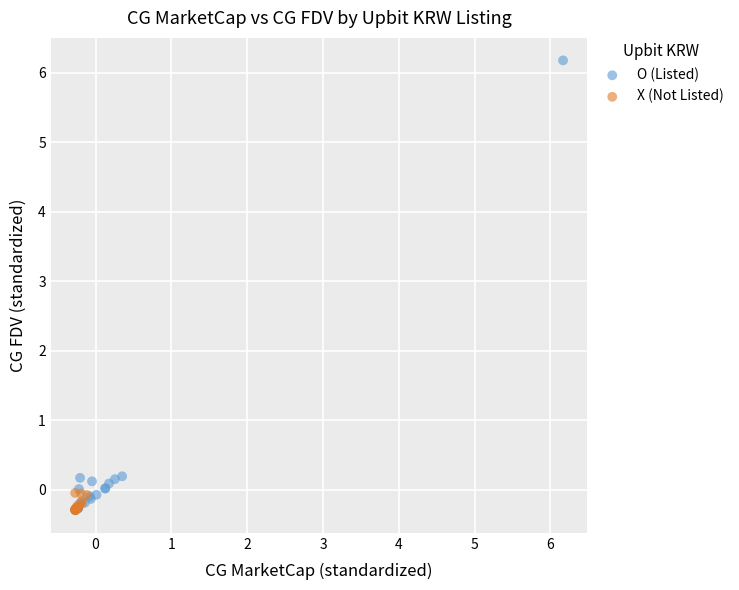

Which series reaches the maximum Y coordinate?

O (Listed)